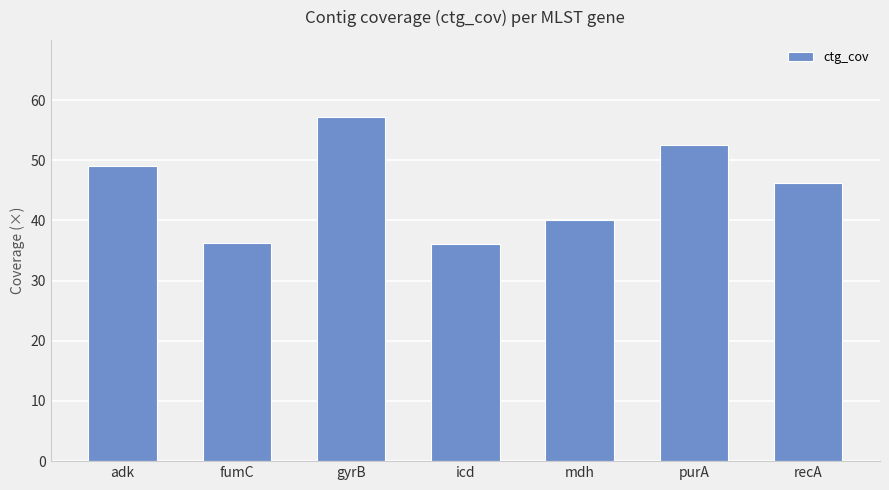

Reading left to right, list all the values displayed in this chart.

49.1	36.3	57.2	36.0	40.0	52.5	46.3